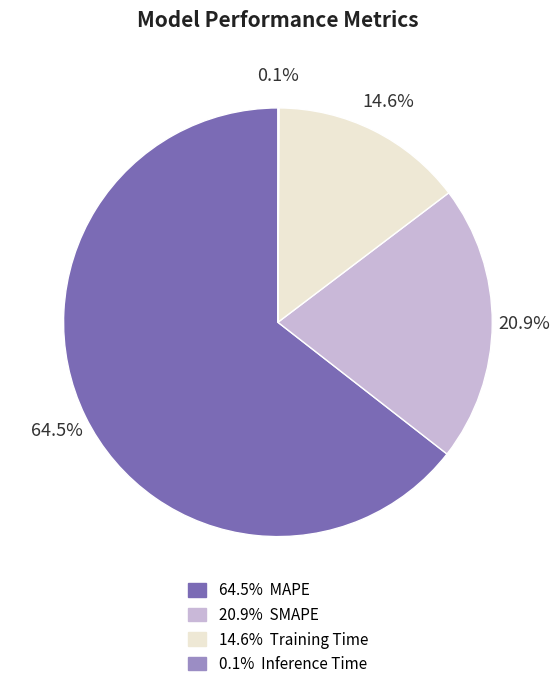

Is there any slice that represents more than half of the pie?

Yes